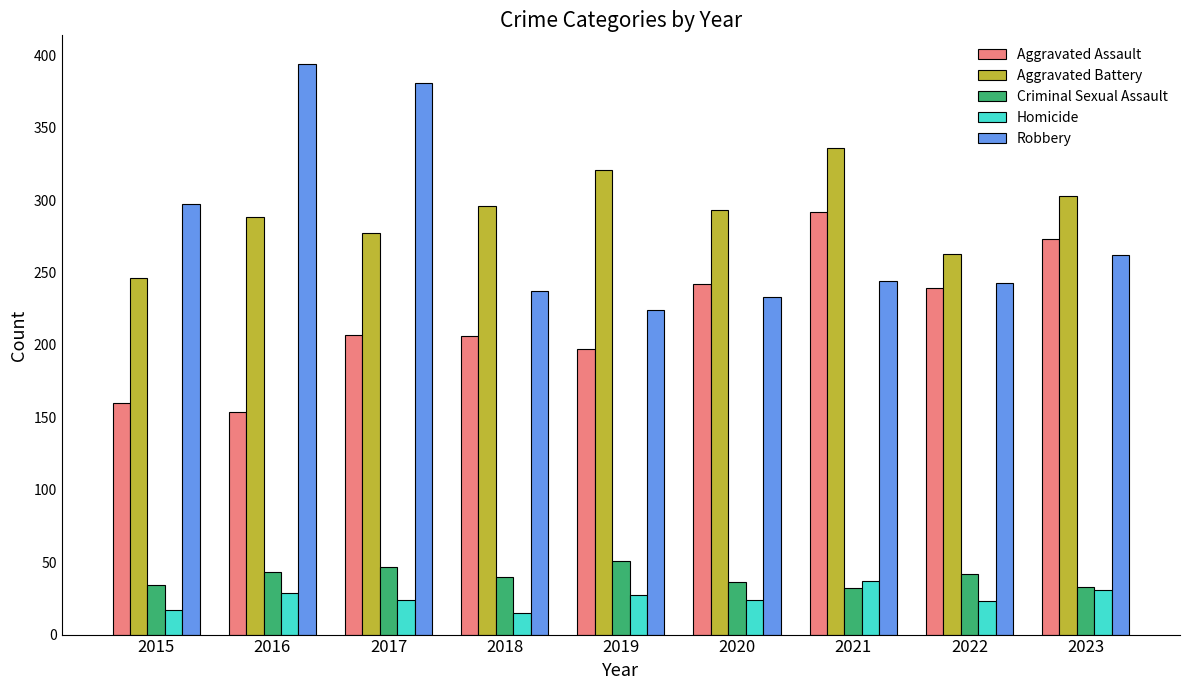

Which category has the highest value across all series?

2016